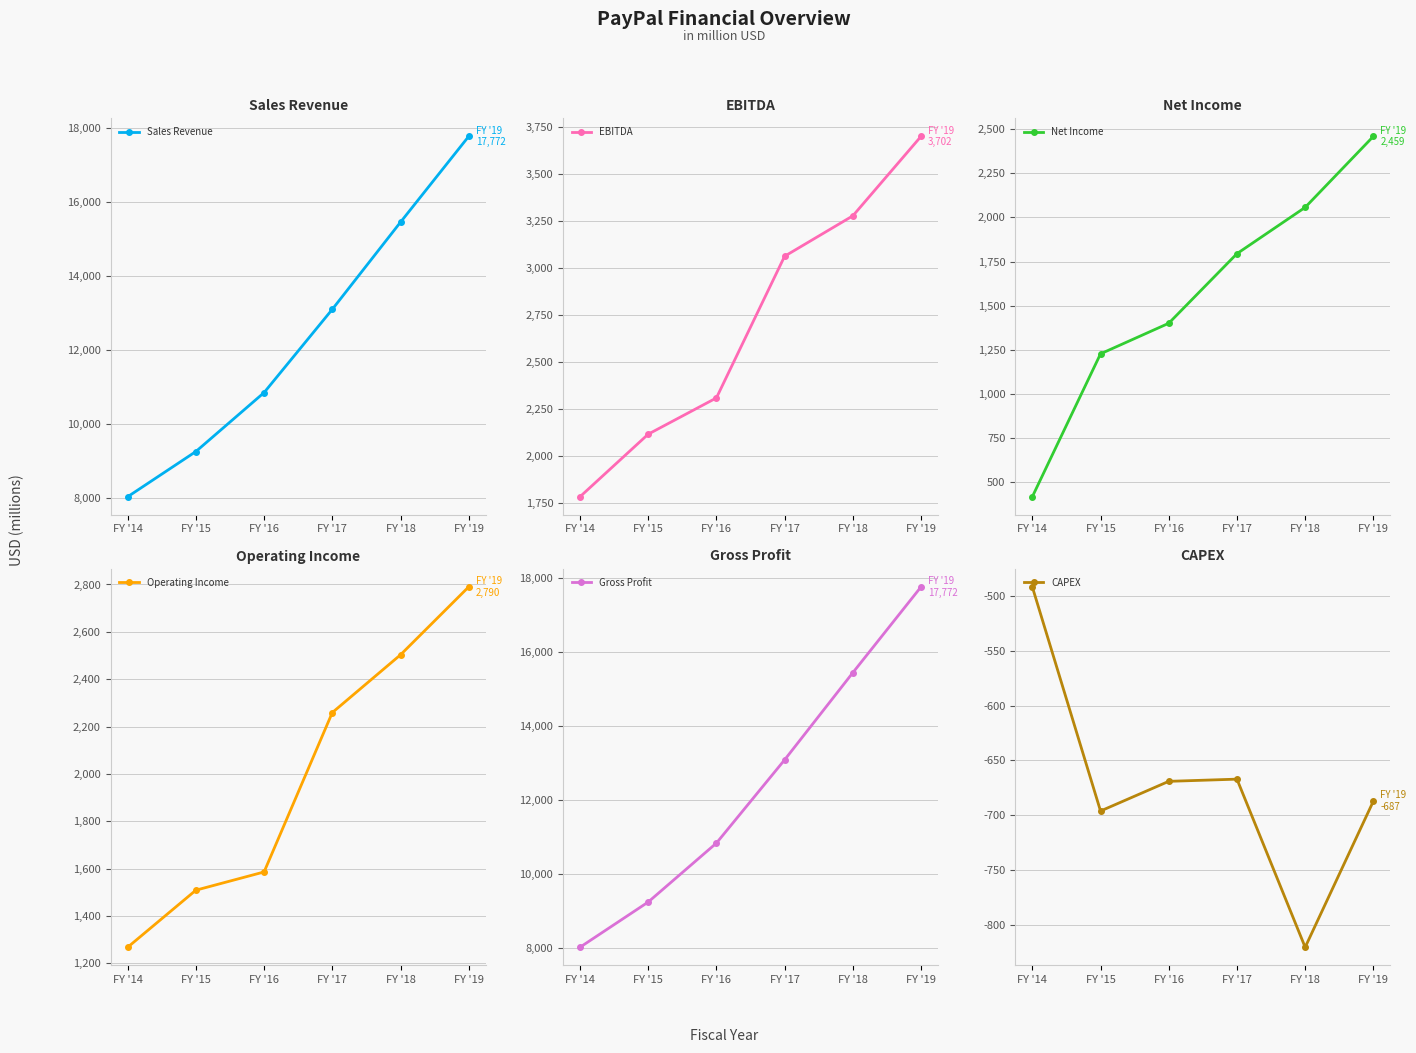

What are all the series names shown in the legend?

Sales Revenue, EBITDA, Net Income, Operating Income, Gross Profit, CAPEX